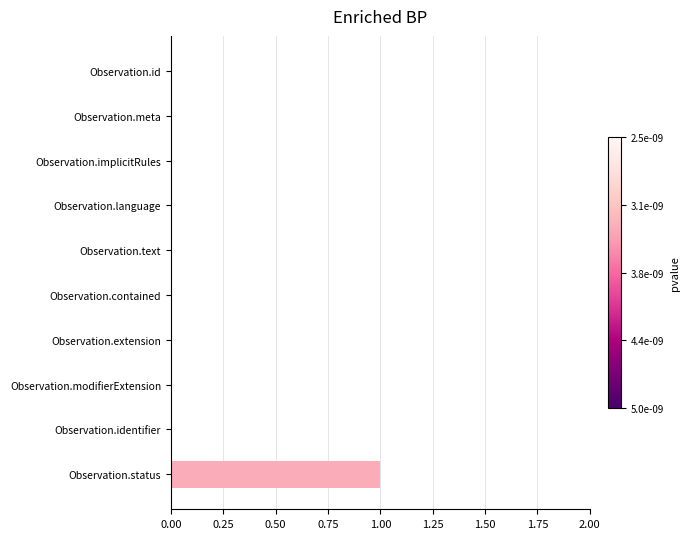

What is the change in value from Observation.text to Observation.status?

+1